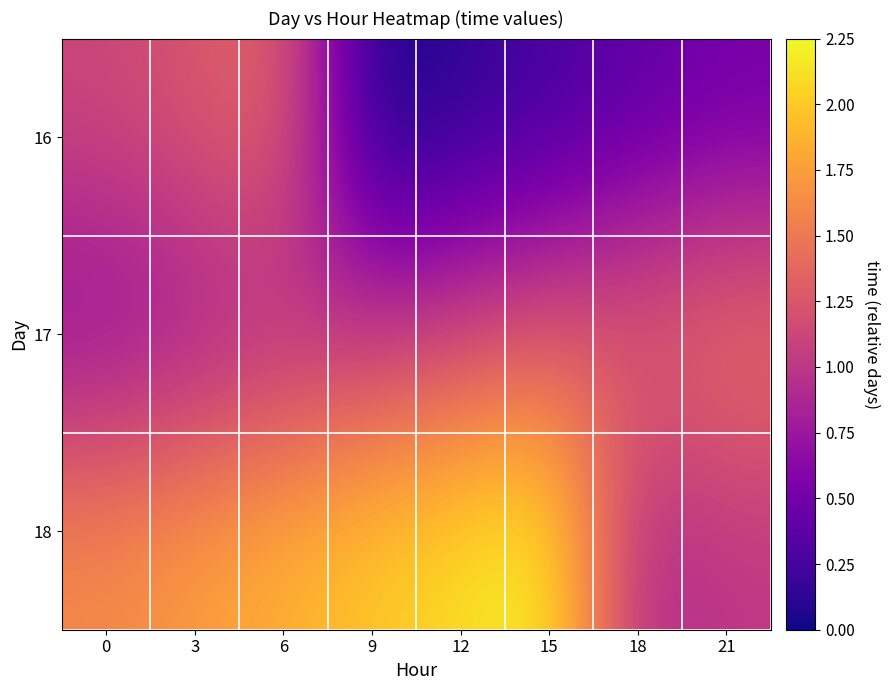

Reading right to left, transcribe all the data shown in this chart.

16: 21=0.5	18=0.4	15=0.2	12=0.1	9=0.0	6=1.4	3=1.2	0=1.1
17: 21=1.5	18=1.4	15=1.2	12=1.1	9=1.0	6=0.9	3=0.8	0=0.6
18: 21=1.0	18=0.9	15=2.2	12=2.1	9=2.0	6=1.9	3=1.8	0=1.6